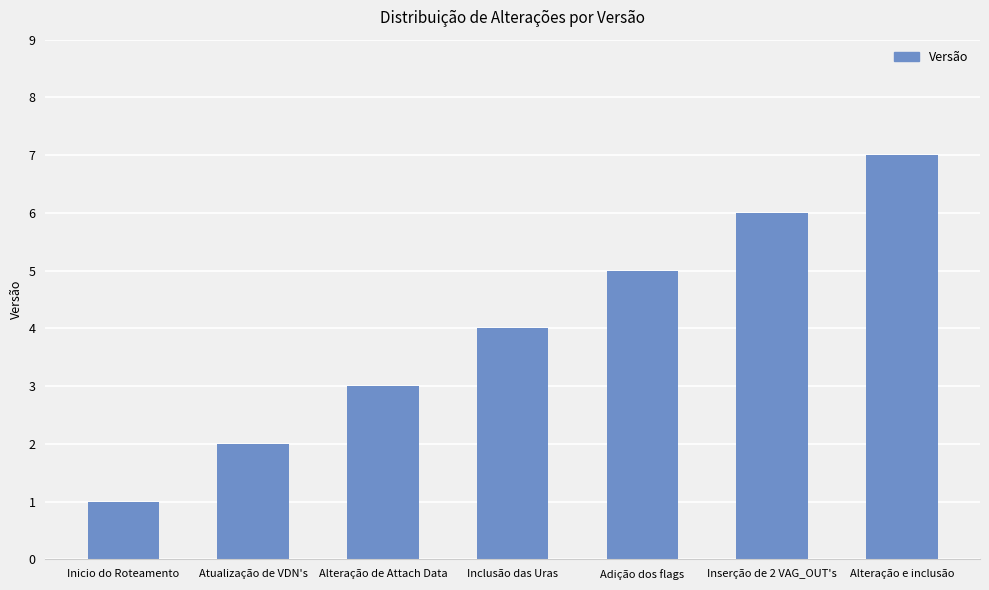

True or false: the data shows 2 at Atualização de VDN's.

True